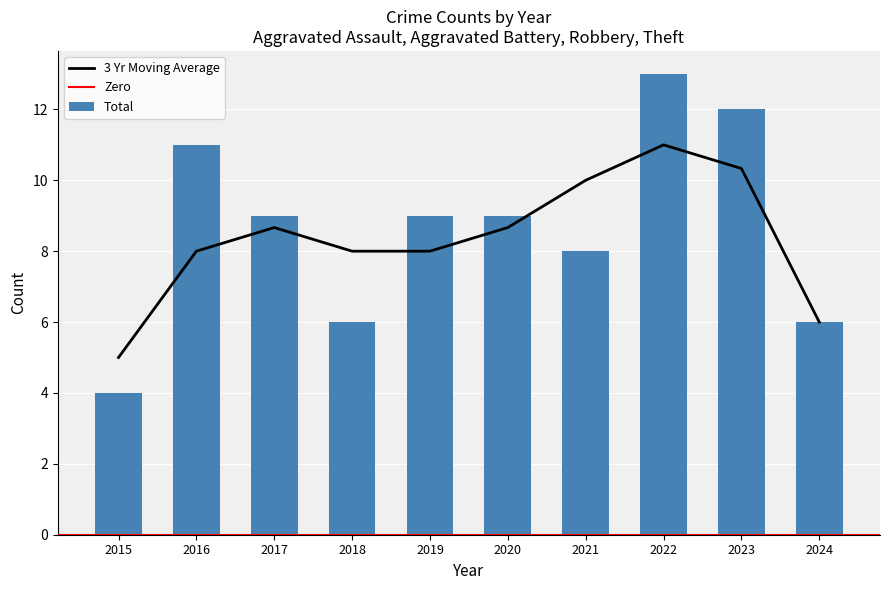

The Aggravated Assault series shows 2 at 2022. True or false?

False